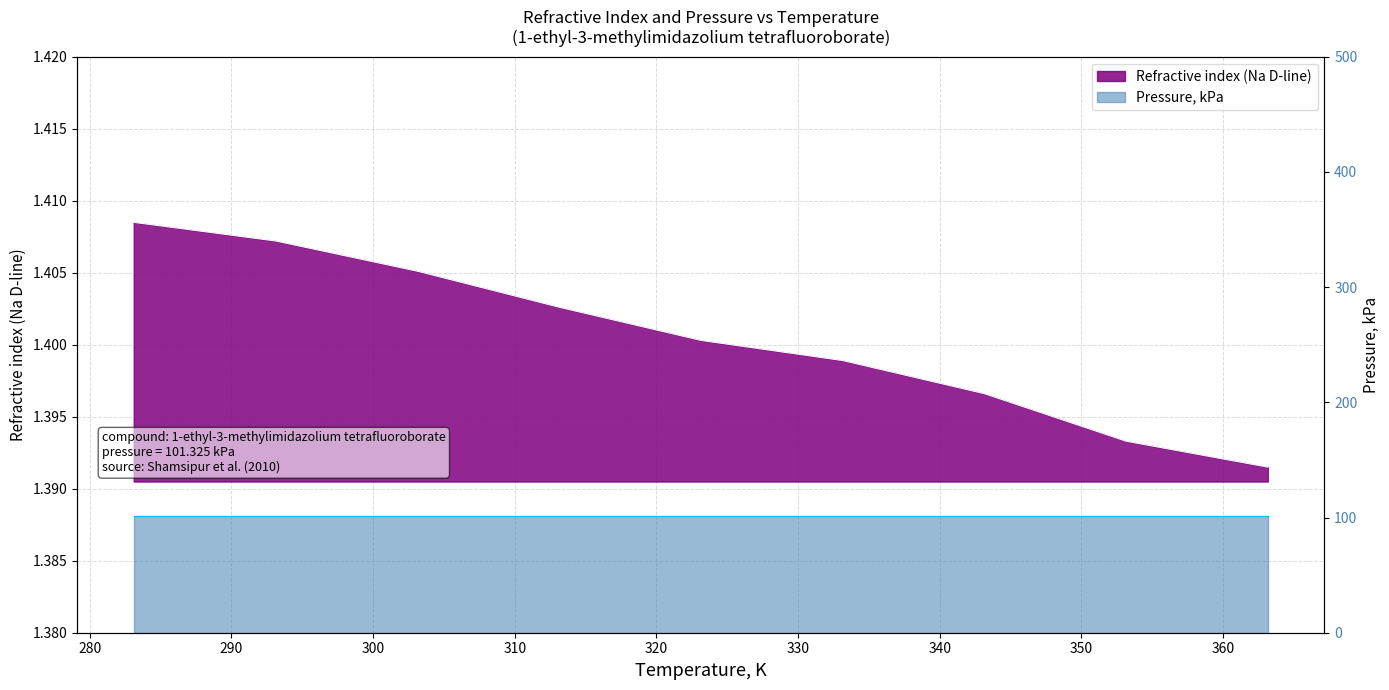

What is the label of the 6th point from the right?

313.15